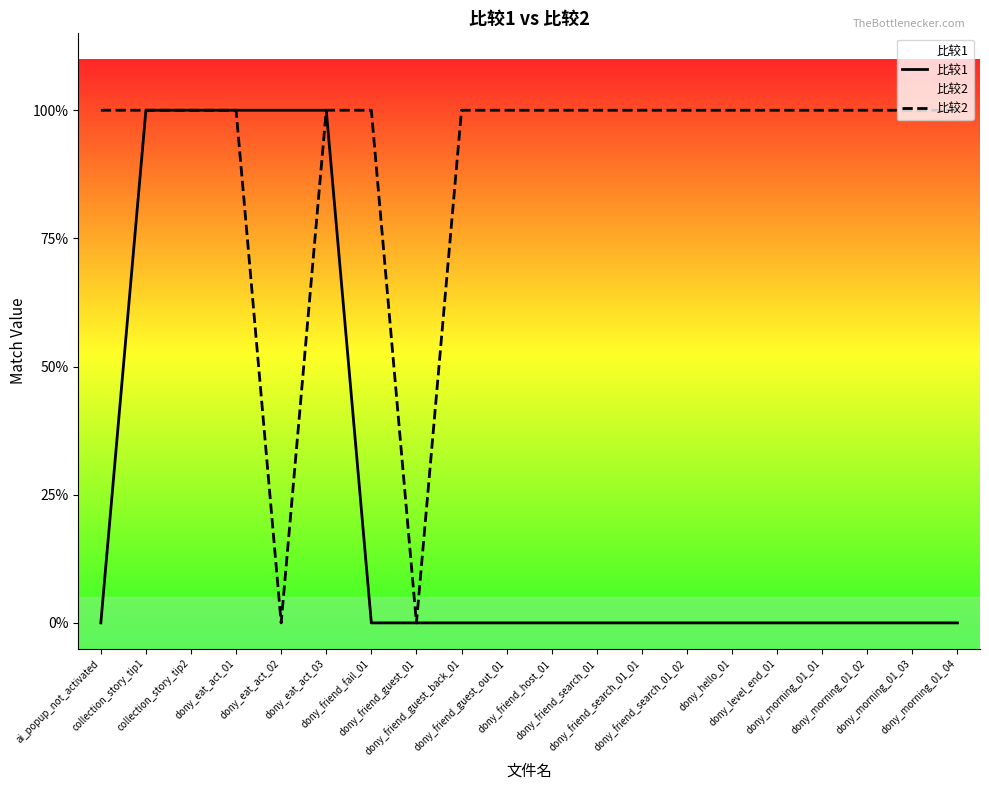

What position from the right is dony_friend_guest_back_01?

12